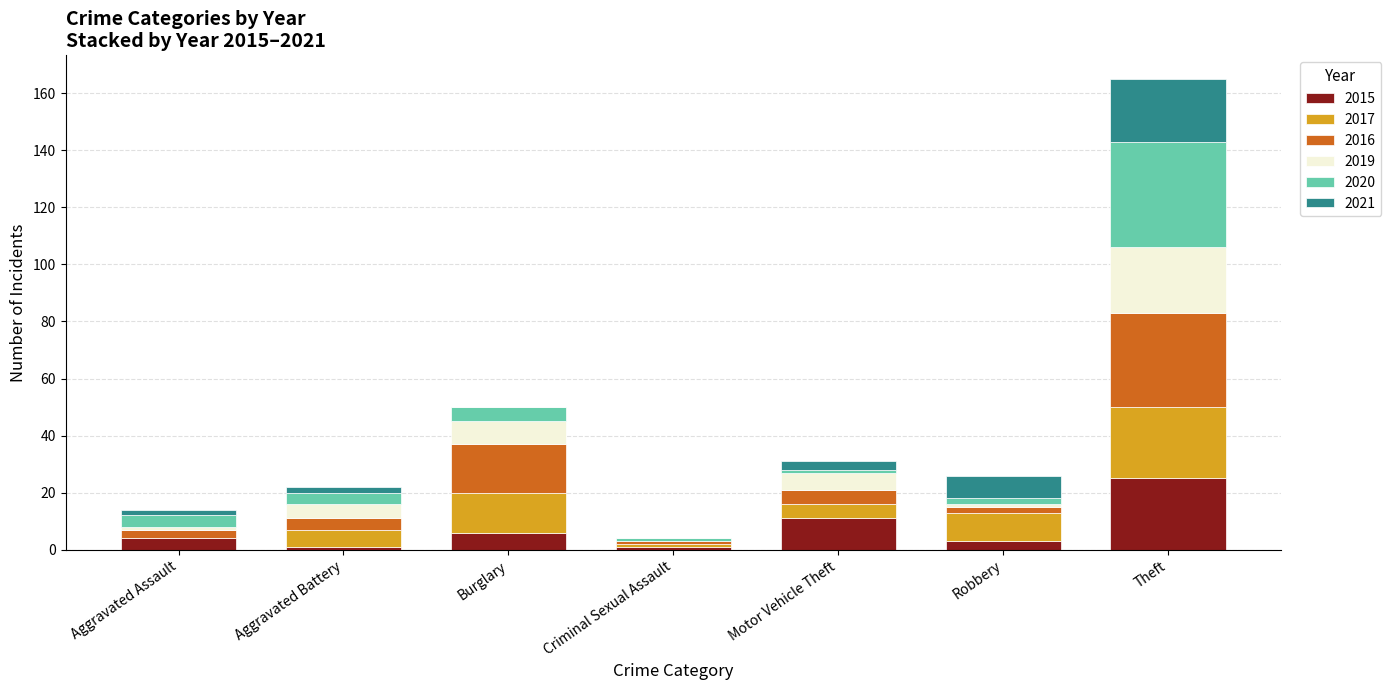

At which label does 2015 reach its peak?

Theft